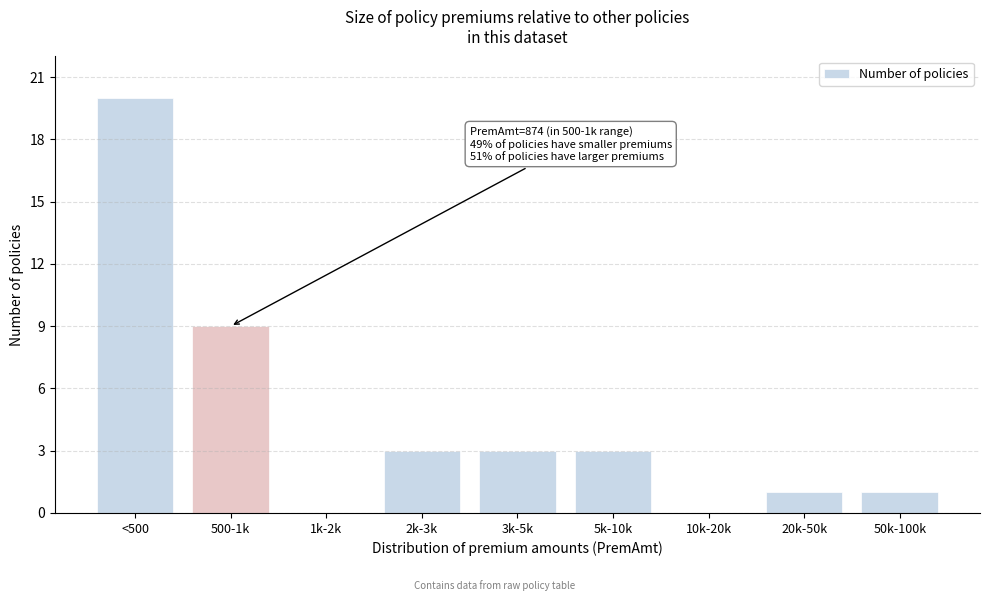

Reading left to right, transcribe all the data shown in this chart.

<500=20	500-1k=9	1k-2k=0	2k-3k=3	3k-5k=3	5k-10k=3	10k-20k=0	20k-50k=1	50k-100k=1